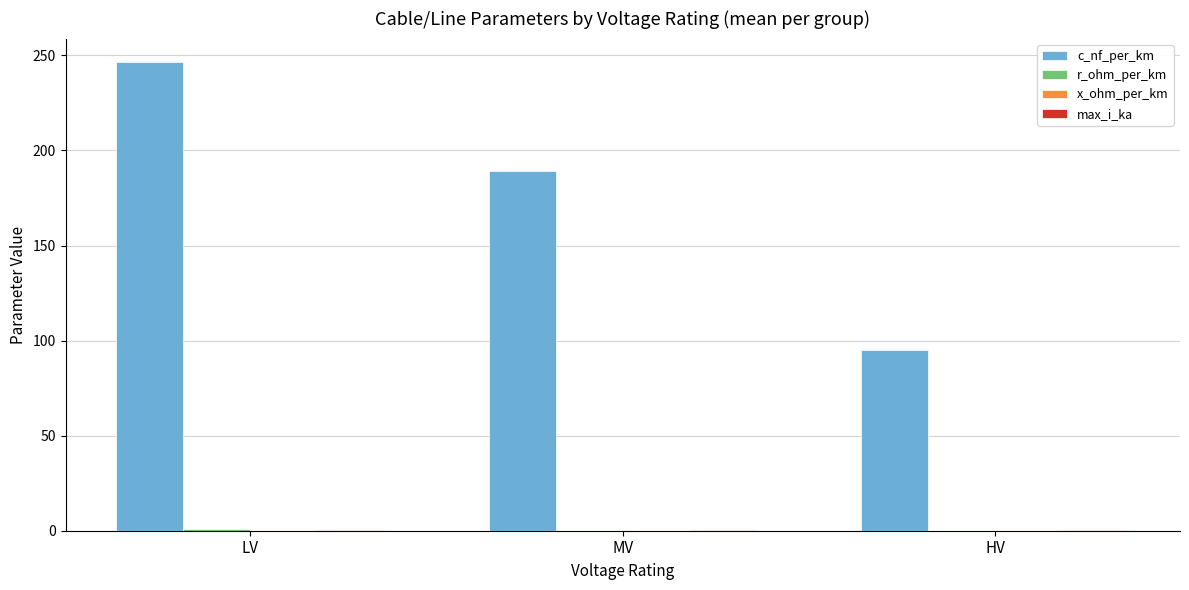

At which category is the sum across all series the highest?

LV